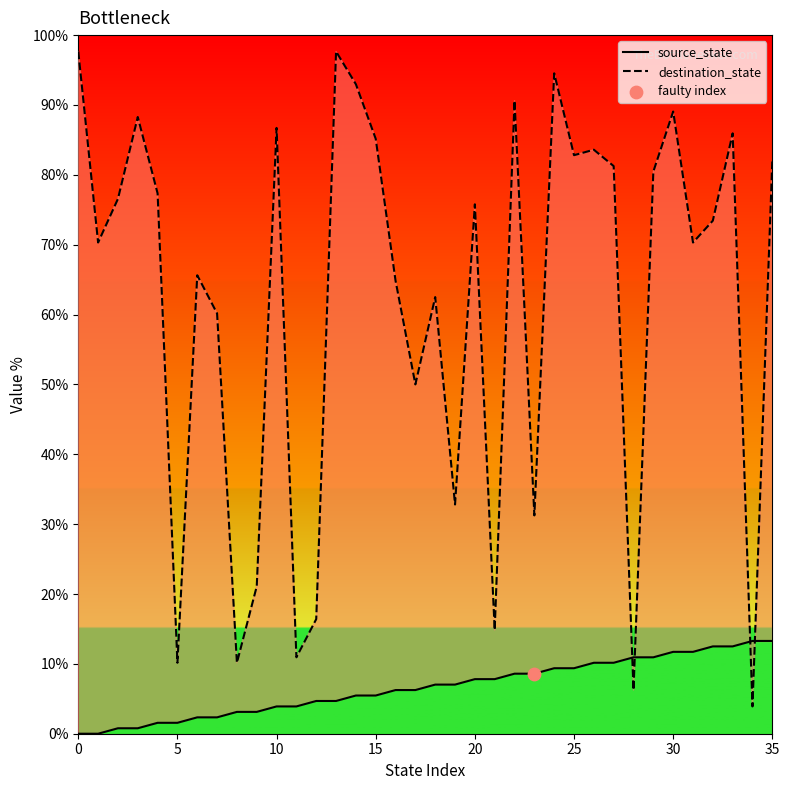

Which series has the largest Y range (max minus min)?

destination_state